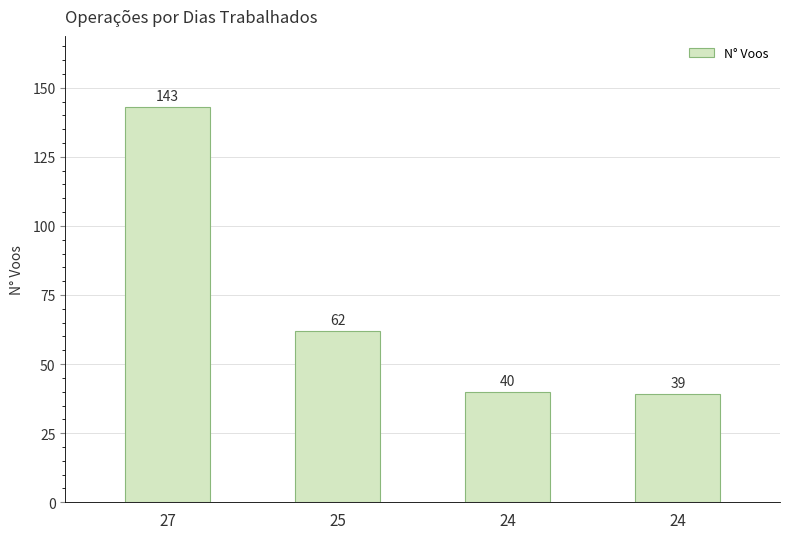

Reading left to right, list all the values displayed in this chart.

27=143	25=62	24=40	24=39